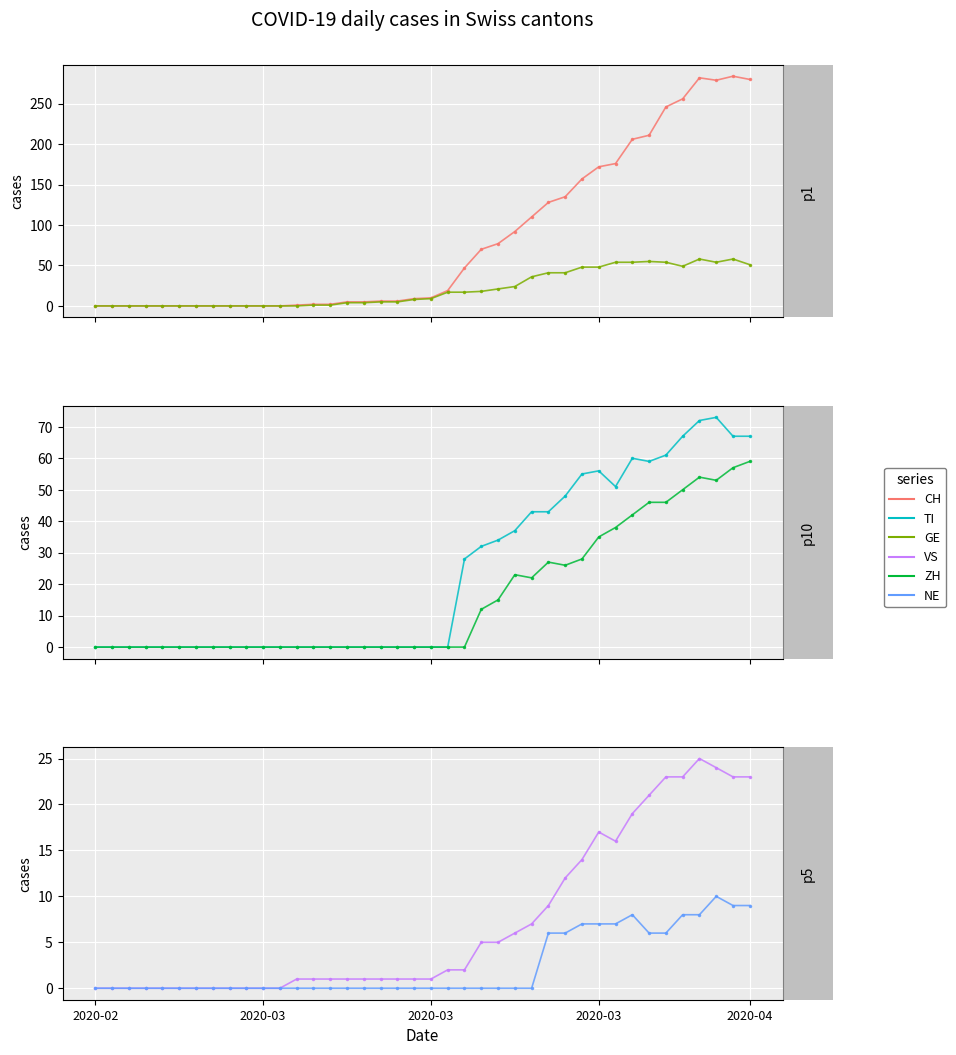

Which series has the largest total across all categories?

CH